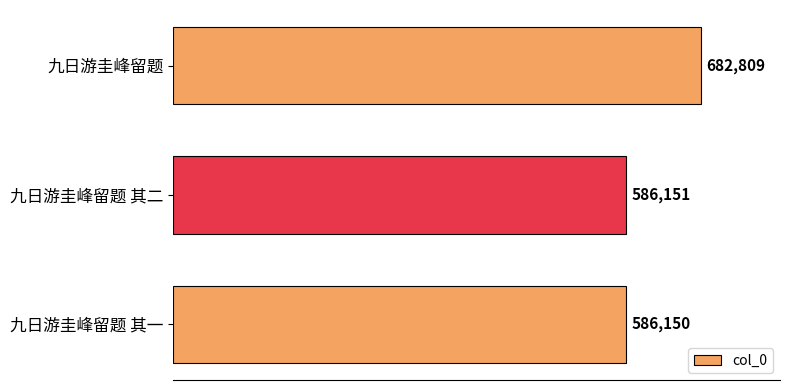

How many bars are there in total?

3